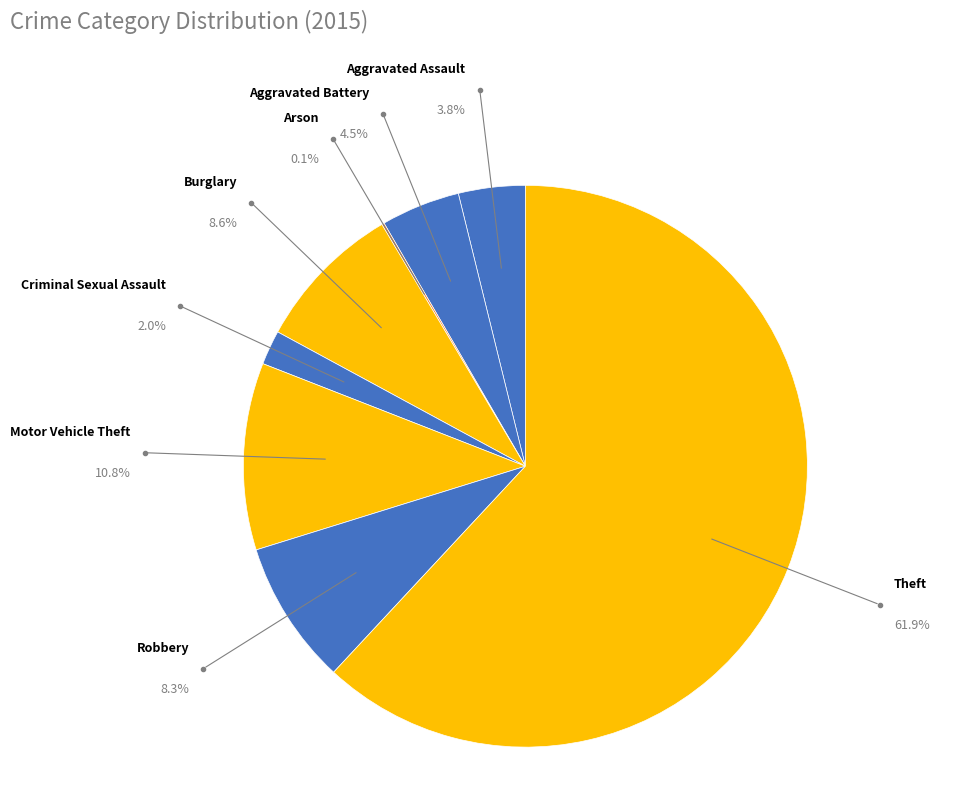

To the nearest percent, what portion does Robbery represent?

8%